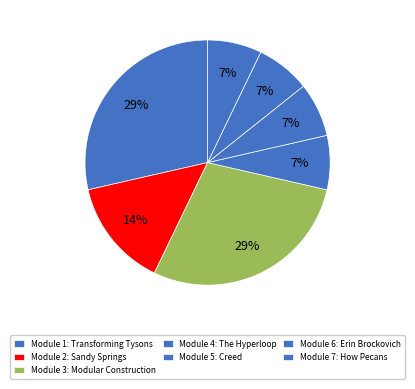

How many slices are in this pie chart?

7